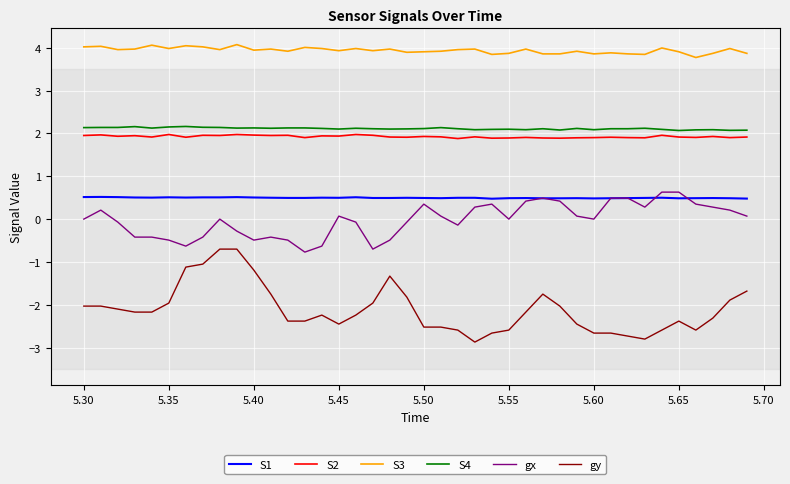

True or false: S1 and S2 intersect in this chart.

False